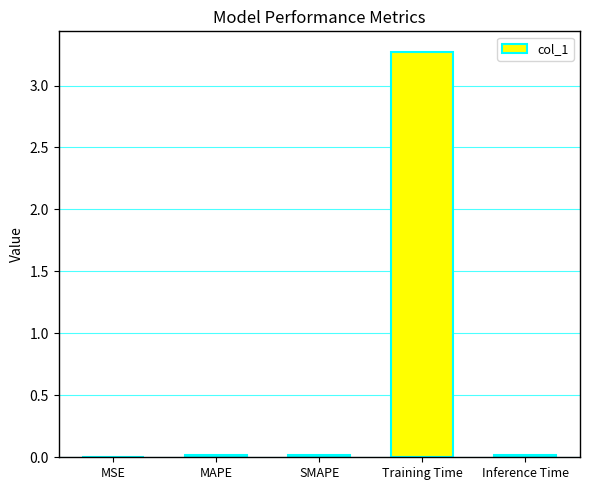

The chart shows a value of 0.0 at MAPE. True or false?

True